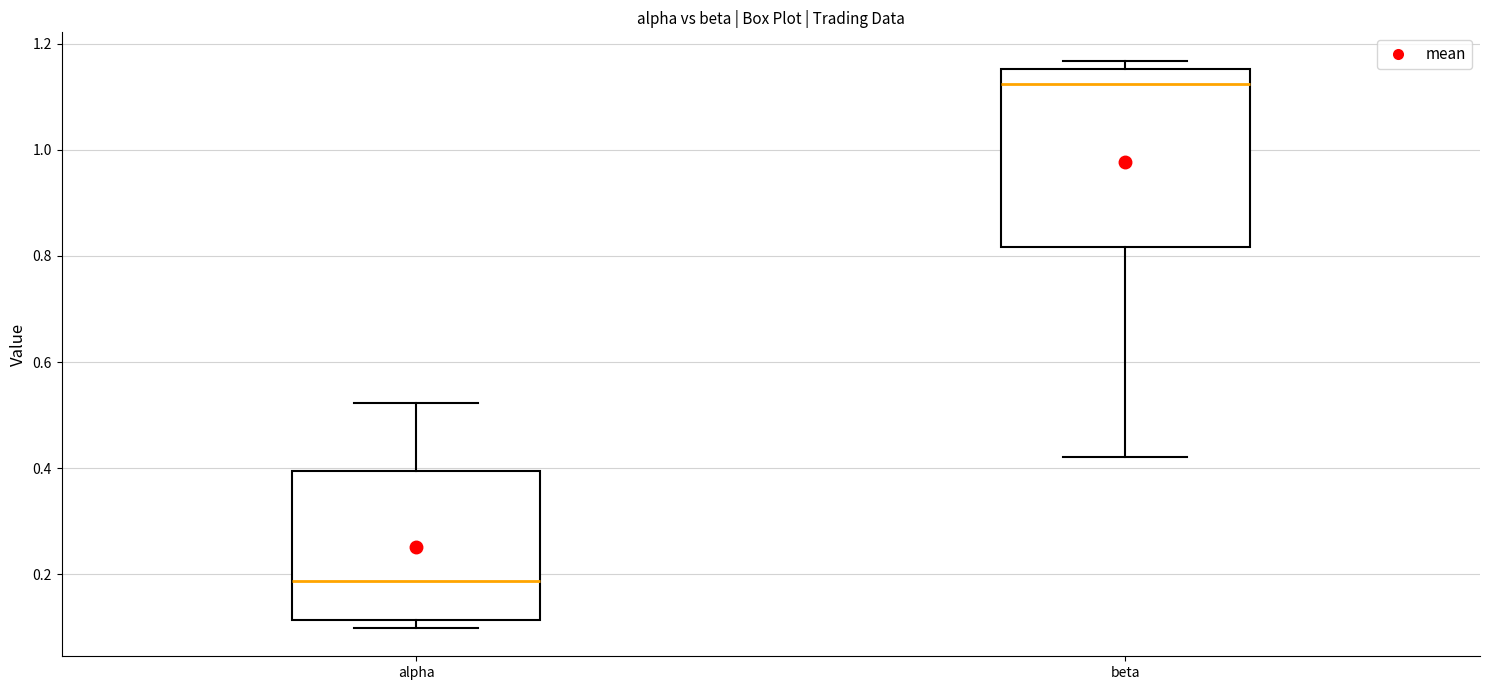

Comparing the boxes themselves (not the whiskers), which one is the tallest?

beta